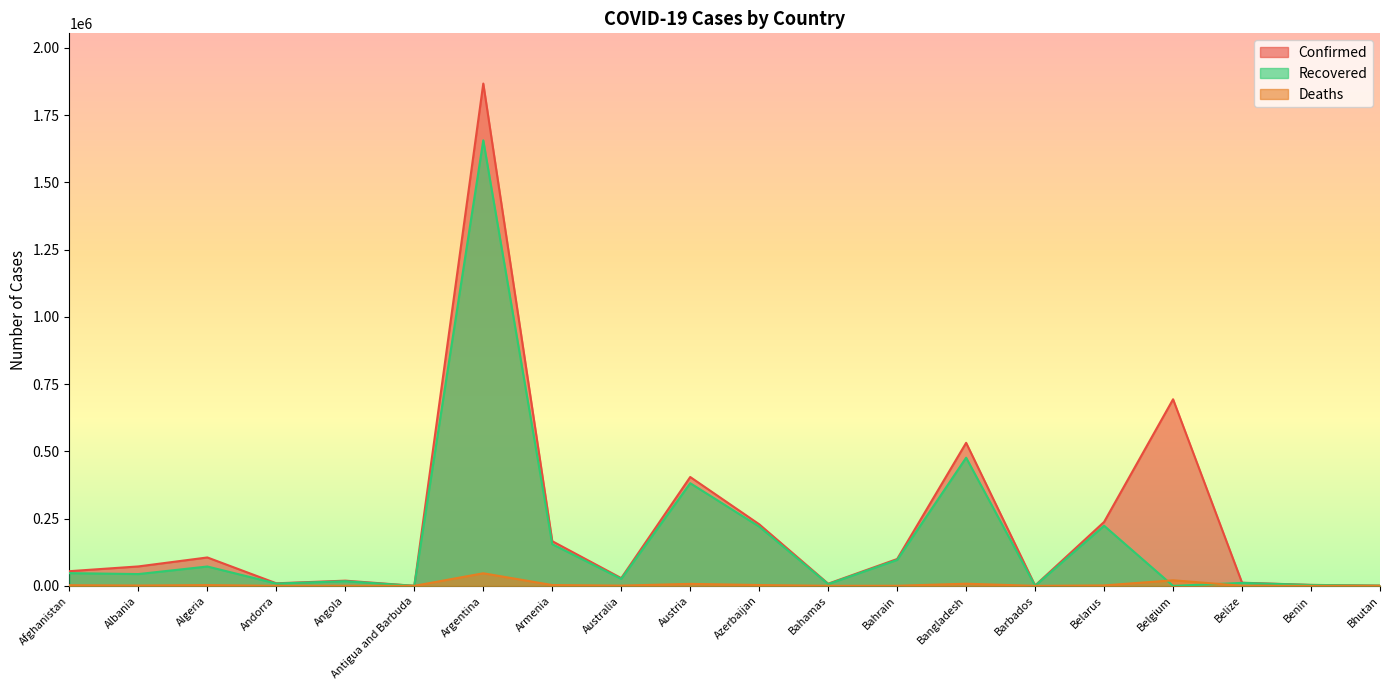

Where is Confirmed nearest to the value 933710?

Belgium